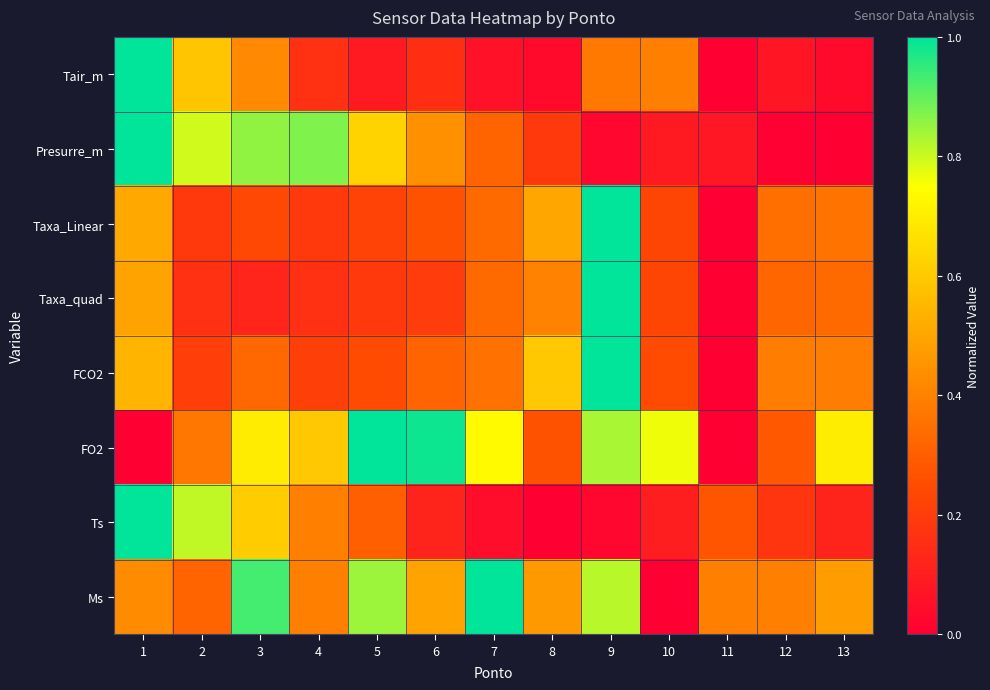

At 2, list the series in order from largest to smallest.

Ts, Presurre_m, Tair_m, FO2, Ms, FCO2, Taxa_Linear, Taxa_quad